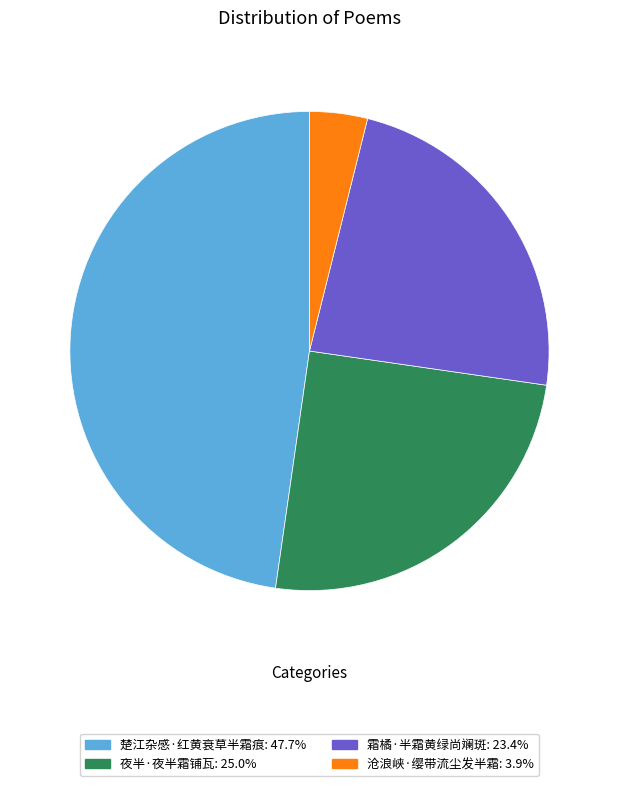

Rank the categories by value from lowest to highest.

沧浪峡·缨带流尘发半霜, 霜橘·半霜黄绿尚斓斑, 夜半·夜半霜铺瓦, 楚江杂感·红黄衰草半霜痕